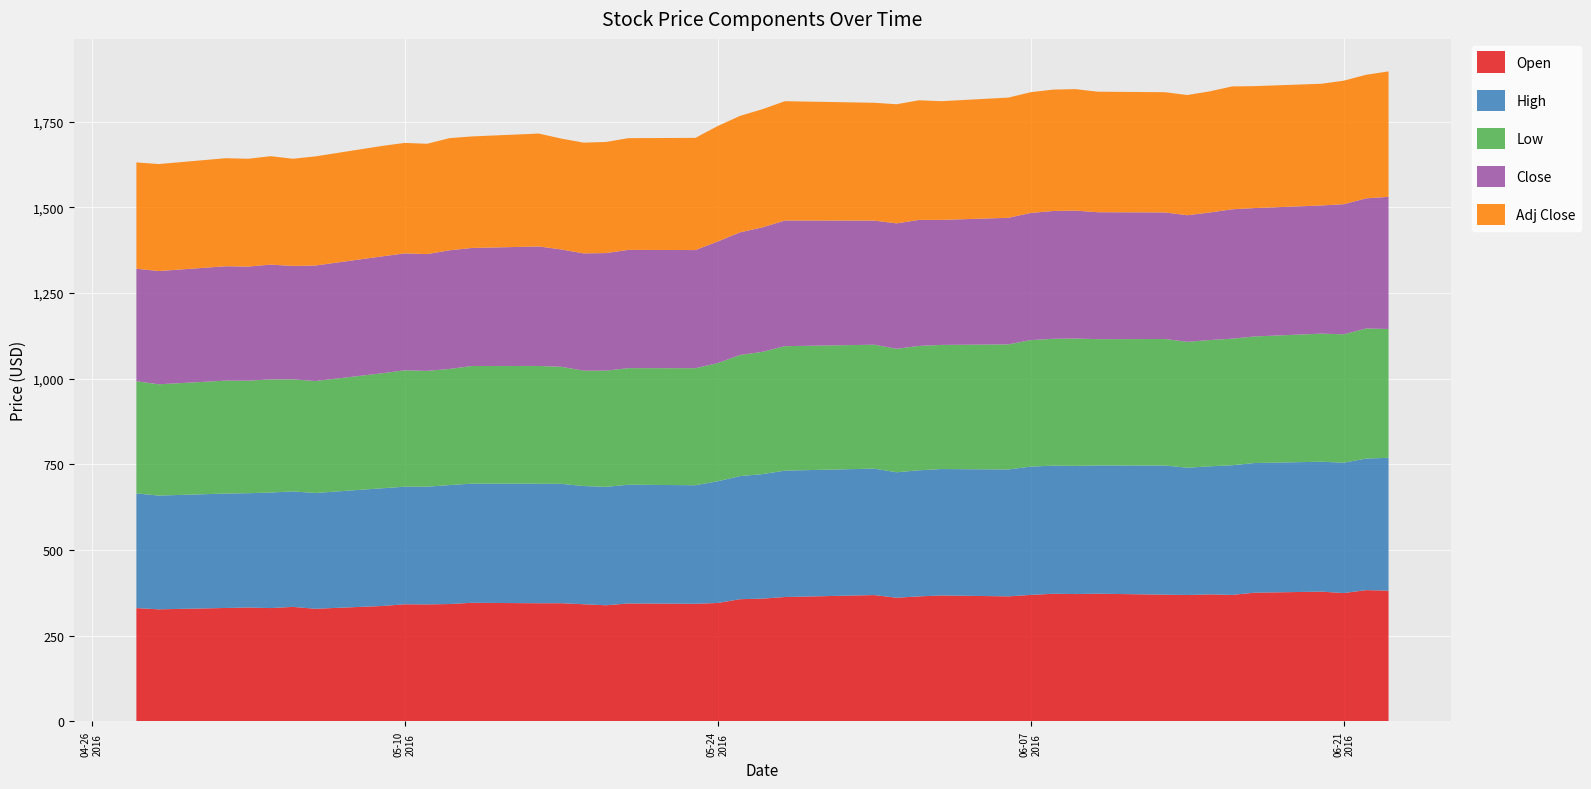

Reading right to left, list all the values displayed in this chart.

Open: 39=381.7	38=383.2	37=374.7	36=378.8	35=375.6	34=369.2	33=370.8	32=369.0	31=370.0	30=372.7	29=371.7	28=372.6	27=369.2	26=365.0	25=367.5	24=364.9	23=361.0	22=368.8	21=363.1	20=358.4	19=356.7	18=345.6	17=343.3	16=344.3	15=339.0	14=342.0	13=345.0	12=344.9	11=346.2	10=342.6	9=341.6	8=341.9	7=336.9	6=328.8	5=334.3	4=330.8	3=332.5	2=331.1	1=327.2	0=330.8
High: 39=387.5	38=383.8	37=380.3	36=379.0	35=378.3	34=378.3	33=373.5	32=371.3	31=376.7	30=374.2	29=373.9	28=373.8	27=374.4	26=370.2	25=368.9	24=367.8	23=366.0	22=368.9	21=368.7	20=363.2	19=359.1	18=355.2	17=345.9	16=346.4	15=345.5	14=344.9	13=348.3	12=348.8	11=347.6	10=347.0	9=343.4	8=343.0	7=343.5	6=337.8	5=336.9	4=337.1	3=333.5	2=333.9	1=331.8	0=334.6
Low: 39=375.9	38=379.5	37=374.7	36=373.7	35=369.2	34=369.2	33=368.4	32=367.2	31=369.0	30=368.5	29=371.5	28=370.0	27=369.0	26=364.9	25=362.1	24=362.9	23=360.2	22=361.5	21=363.1	20=356.8	19=353.4	18=344.7	17=341.4	16=340.1	15=339.0	14=336.6	13=341.5	12=343.5	11=343.2	10=338.8	9=337.8	8=339.6	7=335.5	6=326.6	5=327.0	4=330.0	3=328.3	2=329.5	1=324.7	0=327.2
Close: 39=385.4	38=379.6	37=379.5	36=373.9	35=374.6	34=377.5	33=372.1	32=369.3	31=369.3	30=370.3	29=373.2	28=372.9	27=371.0	26=369.3	25=364.7	24=367.5	23=365.9	22=362.0	21=366.6	20=363.1	19=357.7	18=354.7	17=344.7	16=345.0	15=343.0	14=342.0	13=342.3	12=348.6	11=344.4	10=346.2	9=340.7	8=341.1	7=341.0	6=337.0	5=330.9	4=334.8	3=332.9	2=333.6	1=330.4	0=328.2
Adj Close: 39=366.0	38=360.5	37=360.4	36=355.1	35=355.7	34=358.4	33=353.4	32=350.7	31=350.7	30=351.7	29=354.4	28=354.2	27=352.3	26=350.7	25=346.3	24=349.0	23=347.5	22=343.8	21=348.1	20=344.8	19=339.7	18=336.9	17=327.3	16=326.0	15=324.1	14=323.2	13=323.4	12=329.4	11=325.4	10=327.1	9=321.9	8=322.3	7=322.2	6=318.4	5=312.6	4=316.4	3=314.5	2=315.2	1=312.1	0=310.1